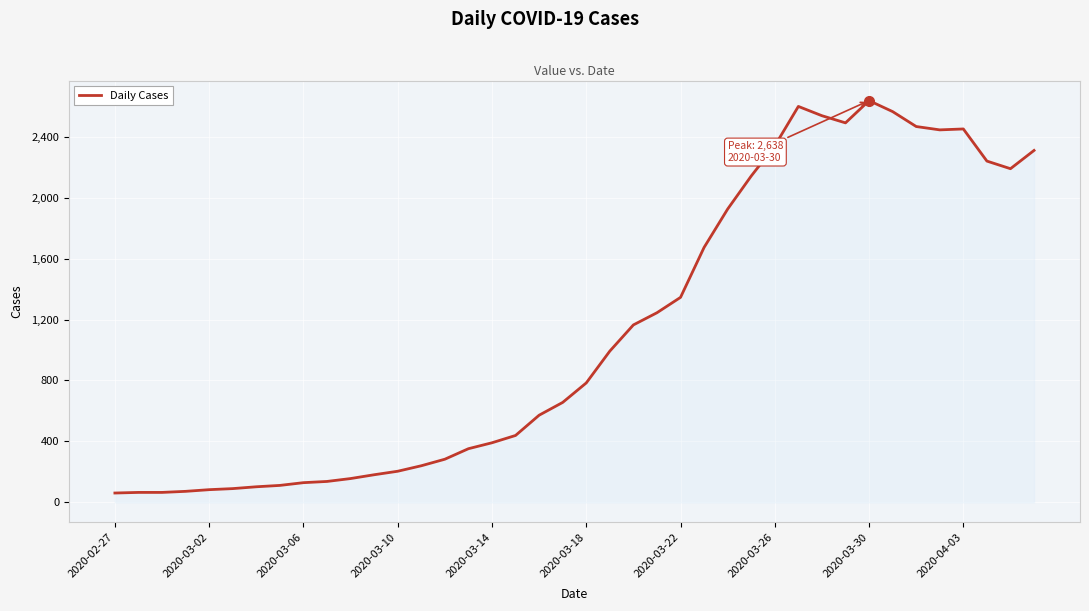

What is the smallest value displayed?

61